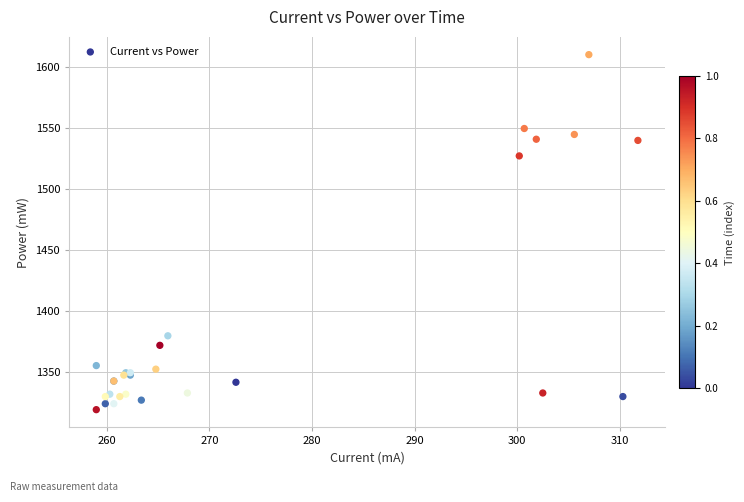

What Y value in the scatter plot is closest to 1464?

1526.8